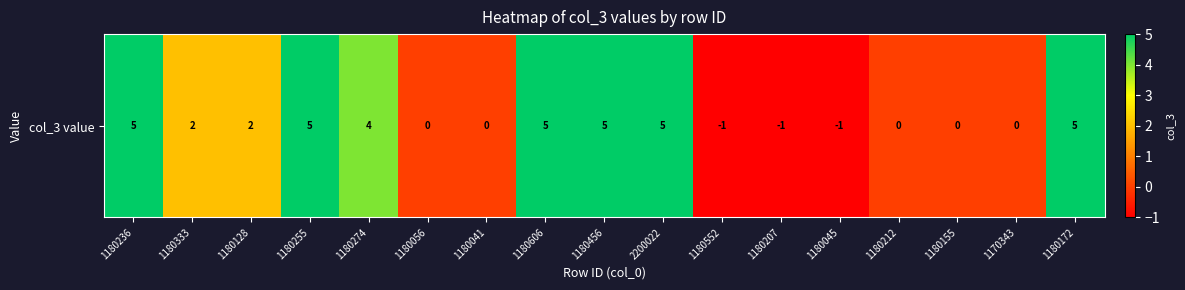

How many categories are shown in the chart?

17